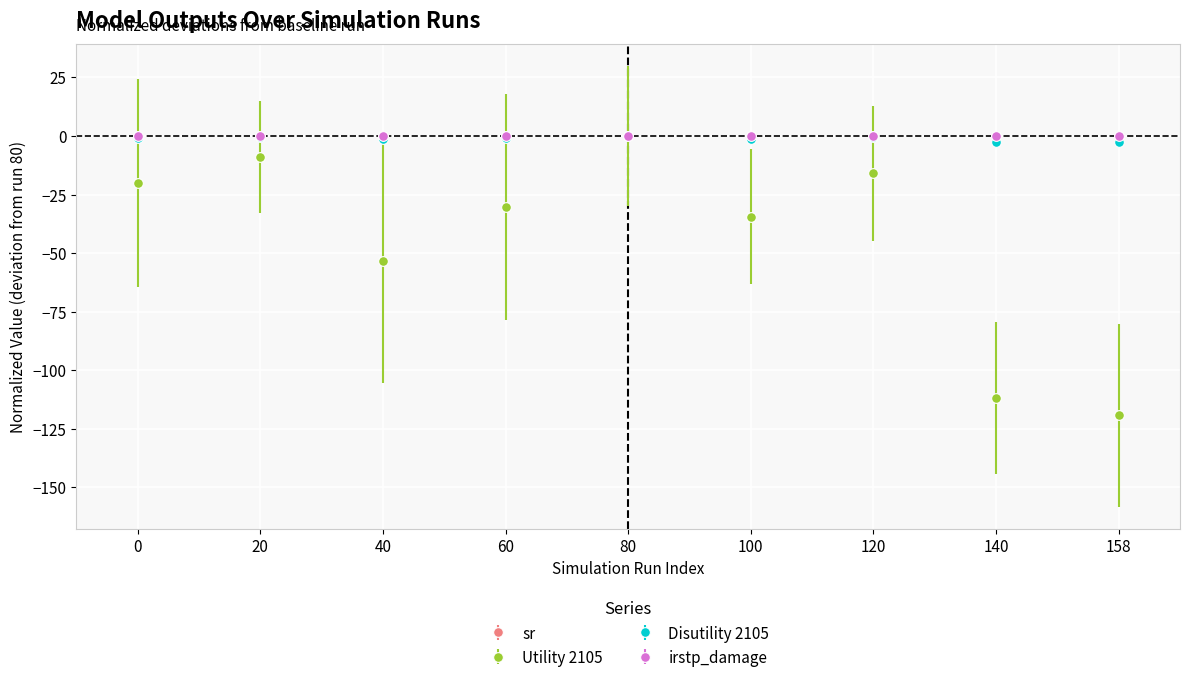

At which category is the sum across all series the highest?

80